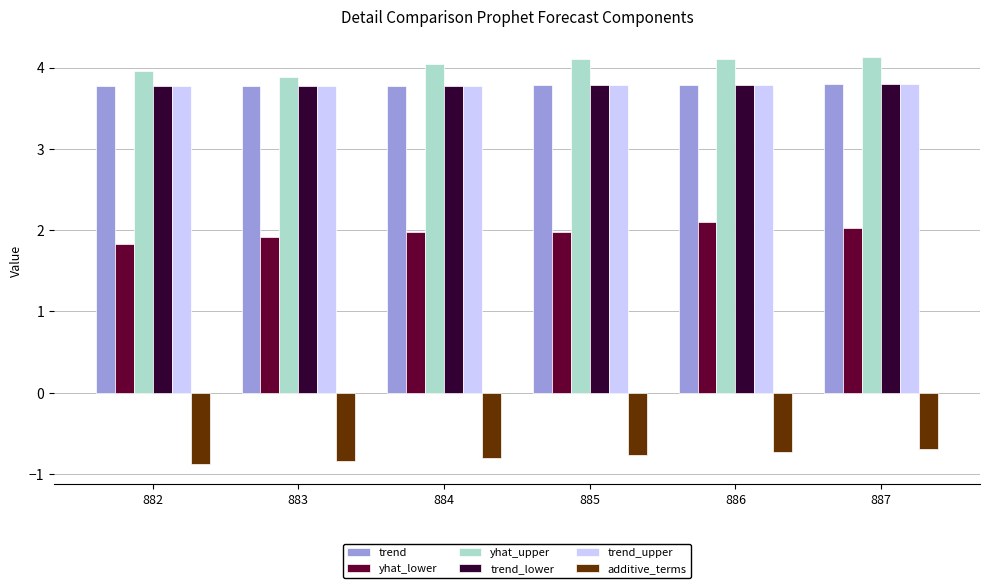

Between 882 and 885, which series saw the biggest shift?

yhat_upper